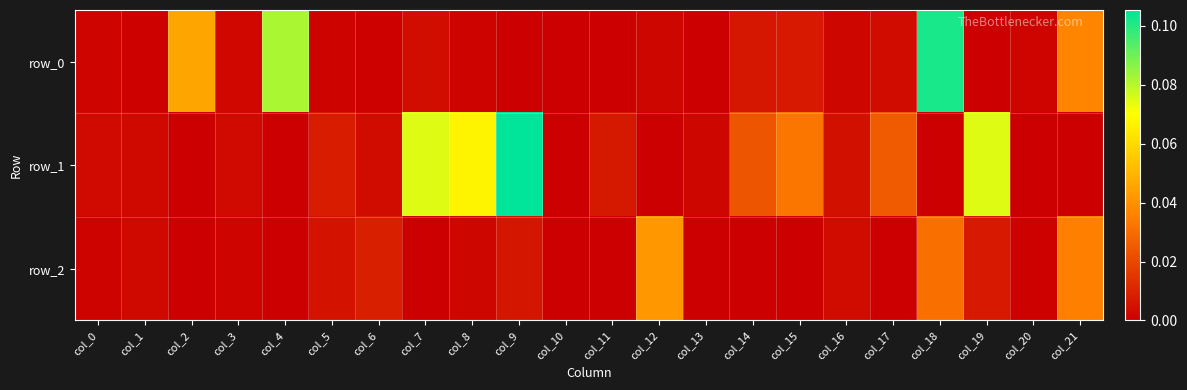

Reading left to right, transcribe all the data shown in this chart.

row_0: col_0=0.0	col_1=0.0	col_2=0.0	col_3=0.0	col_4=0.1	col_5=0.0	col_6=0.0	col_7=0.0	col_8=0.0	col_9=0.0	col_10=0.0	col_11=0.0	col_12=0.0	col_13=0.0	col_14=0.0	col_15=0.0	col_16=0.0	col_17=0.0	col_18=0.1	col_19=0.0	col_20=0.0	col_21=0.0
row_1: col_0=0.0	col_1=0.0	col_2=0.0	col_3=0.0	col_4=-0.0	col_5=0.0	col_6=0.0	col_7=0.1	col_8=0.1	col_9=0.1	col_10=0.0	col_11=0.0	col_12=-0.0	col_13=0.0	col_14=0.0	col_15=0.0	col_16=0.0	col_17=0.0	col_18=-0.0	col_19=0.1	col_20=-0.0	col_21=-0.0
row_2: col_0=0.0	col_1=0.0	col_2=0.0	col_3=0.0	col_4=0.0	col_5=0.0	col_6=0.0	col_7=-0.0	col_8=0.0	col_9=0.0	col_10=-0.0	col_11=0.0	col_12=0.0	col_13=-0.0	col_14=-0.0	col_15=-0.0	col_16=0.0	col_17=-0.0	col_18=0.0	col_19=0.0	col_20=0.0	col_21=0.0